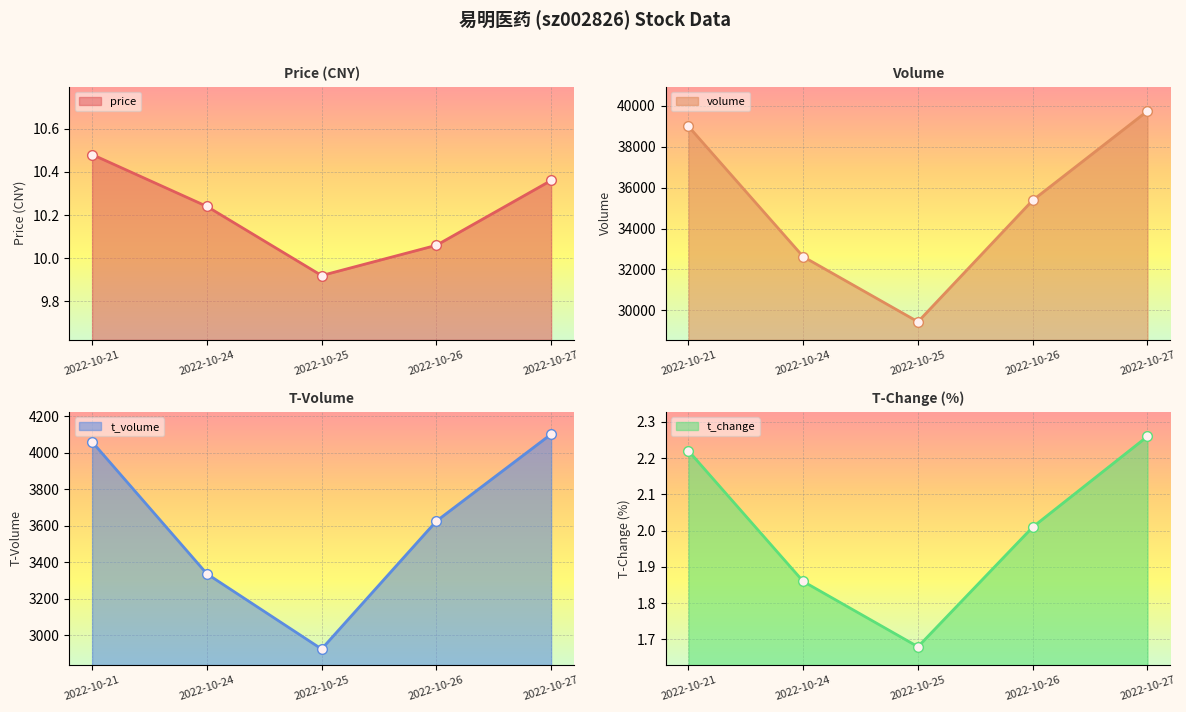

At which label does volume first exceed 35387?

2022-10-21